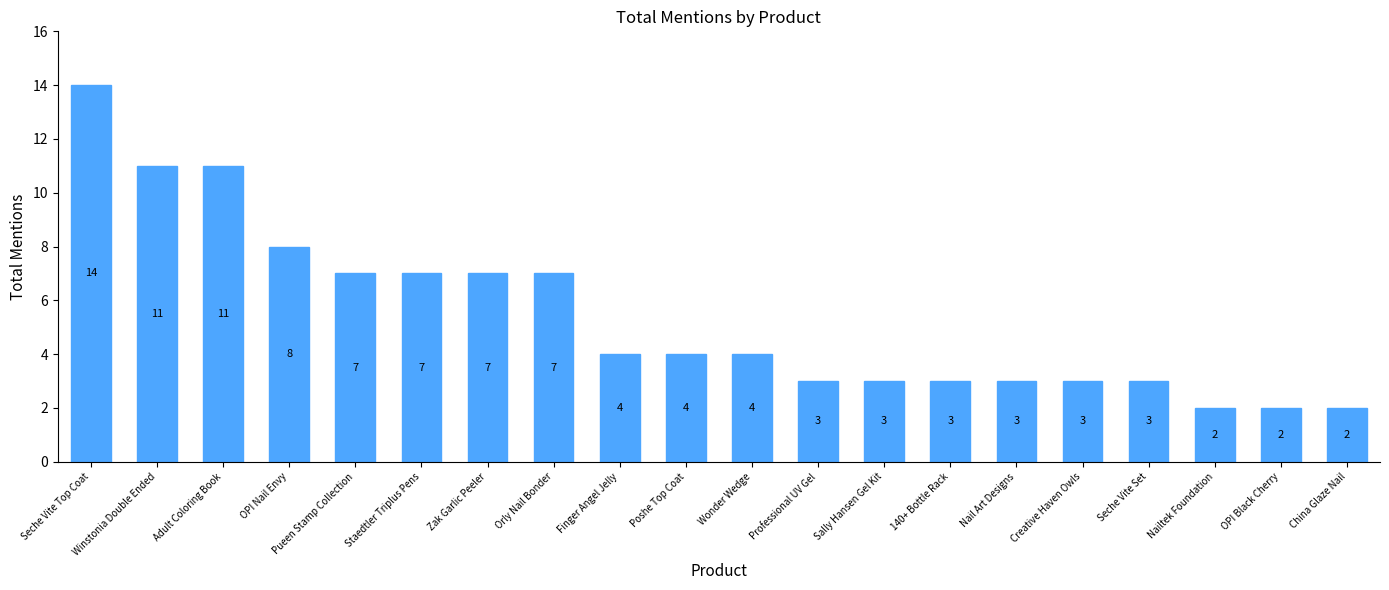

Does the chart contain any negative values?

No